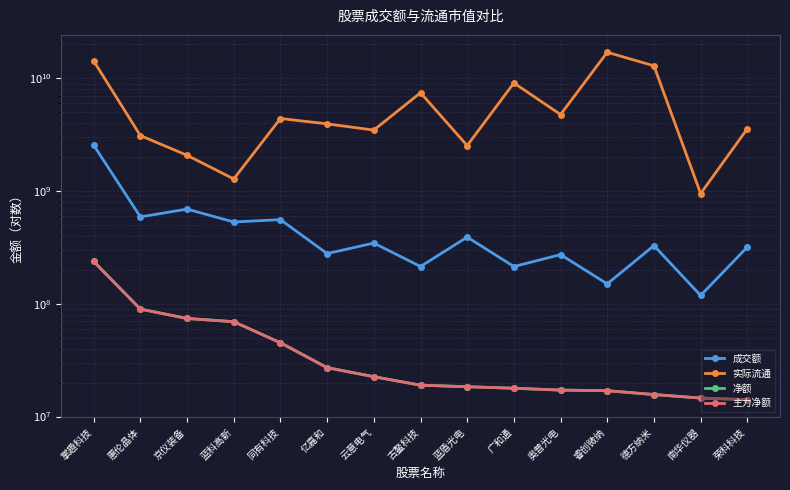

Between 云意电气 and 奥普光电, which series saw the biggest shift?

实际流通